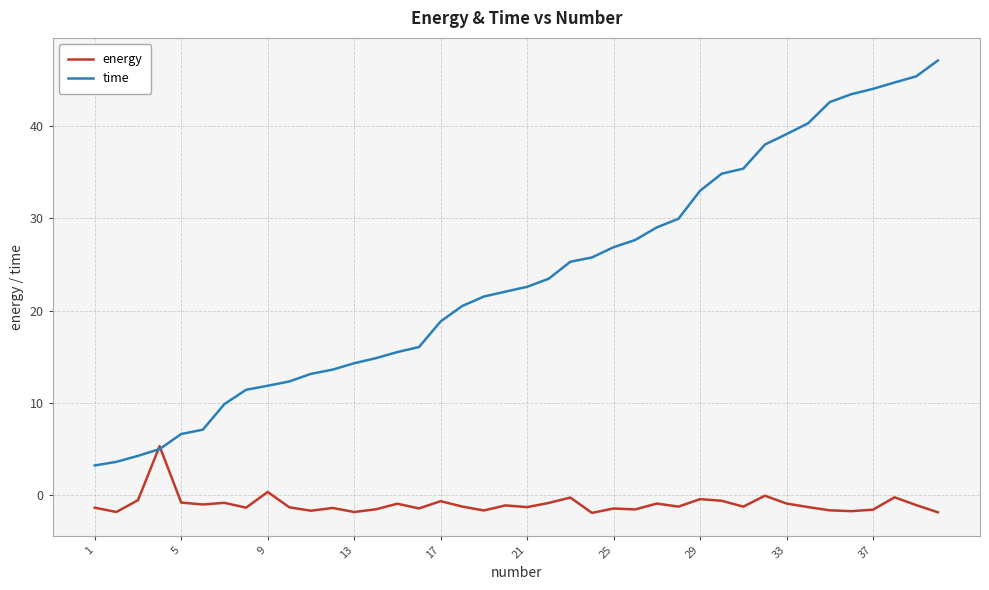

What are all the series names shown in the legend?

energy, time